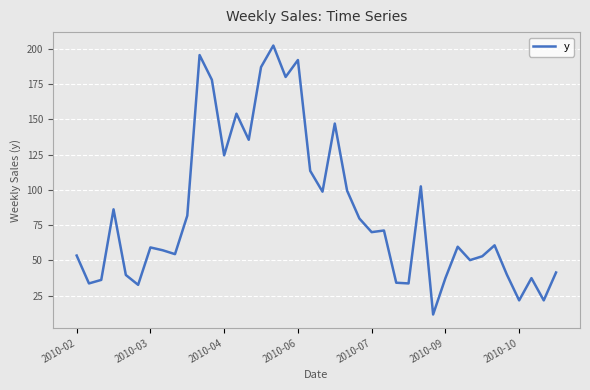

What is the difference between the maximum and minimum values?

190.5